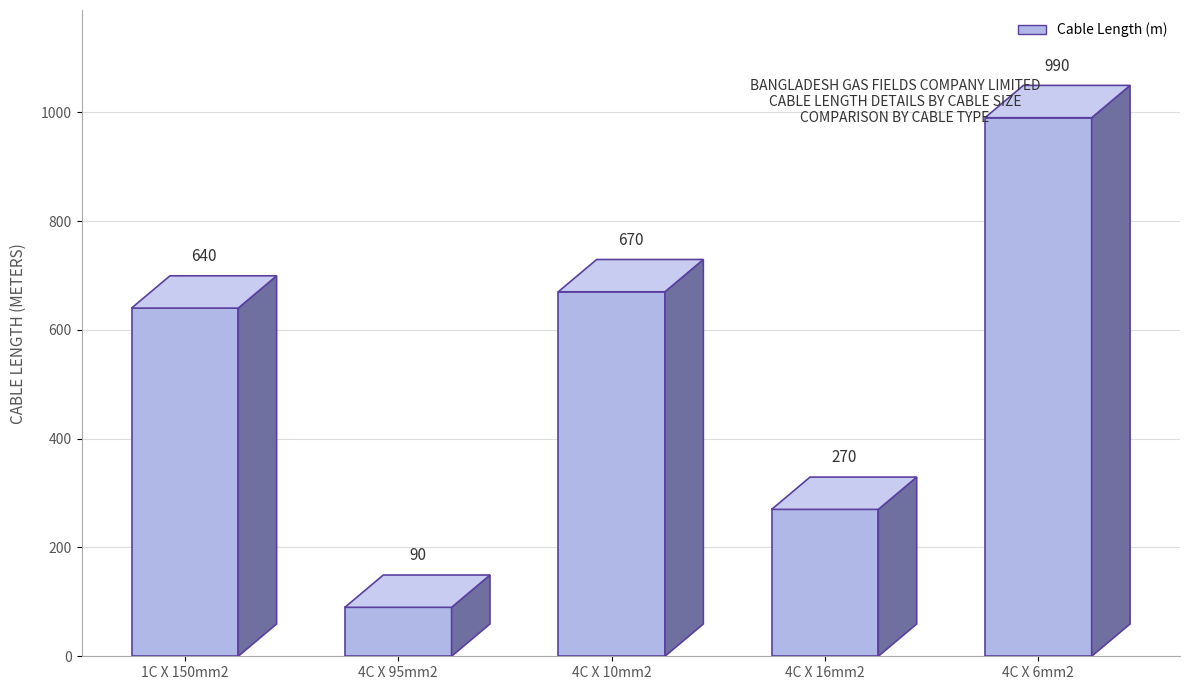

What is the approximate value at 4C X 16mm2, to the nearest 10?

270